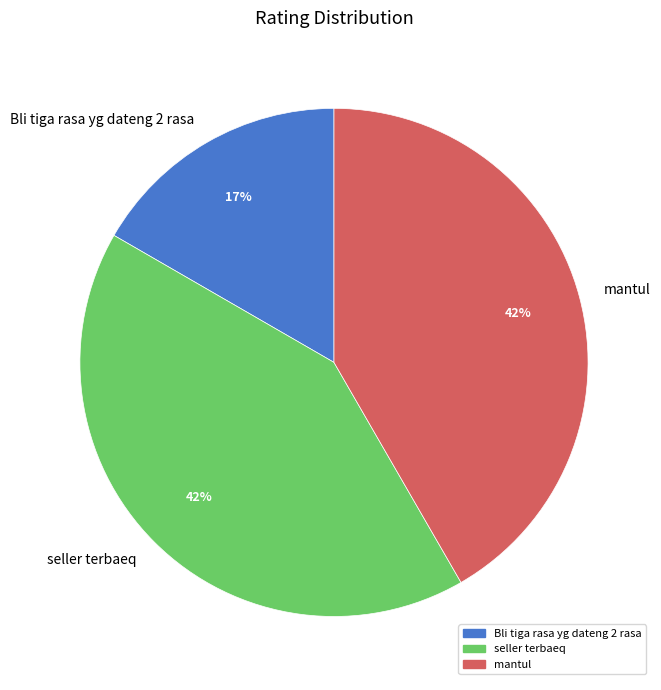

Which category has the smallest portion of the pie?

Bli tiga rasa yg dateng 2 rasa